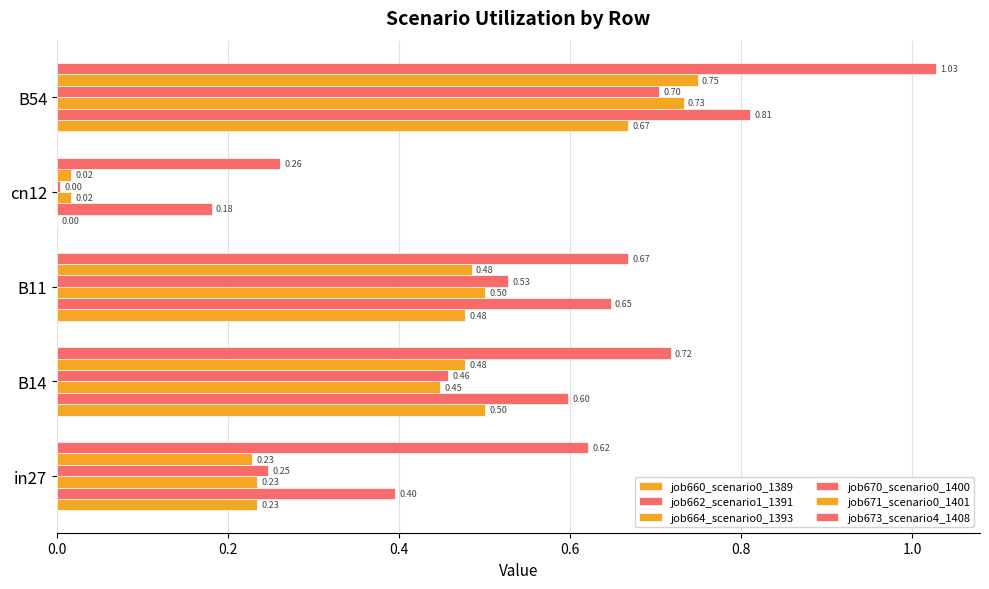

How many distinct data groups are displayed?

6